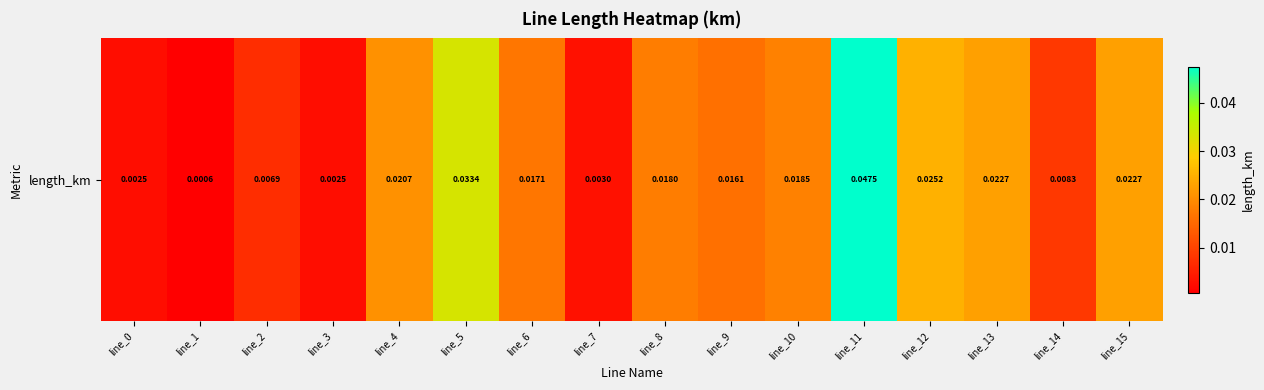

Which label corresponds to the smallest value in the chart?

line_1